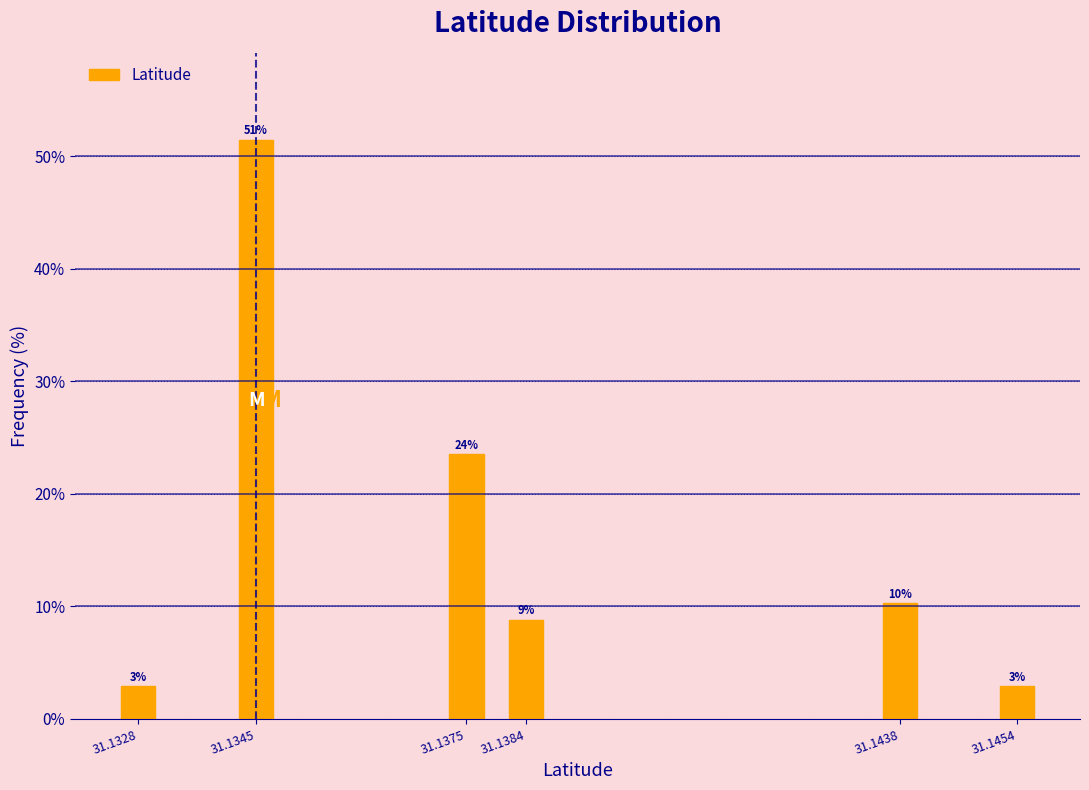

How many bars are there in total?

6